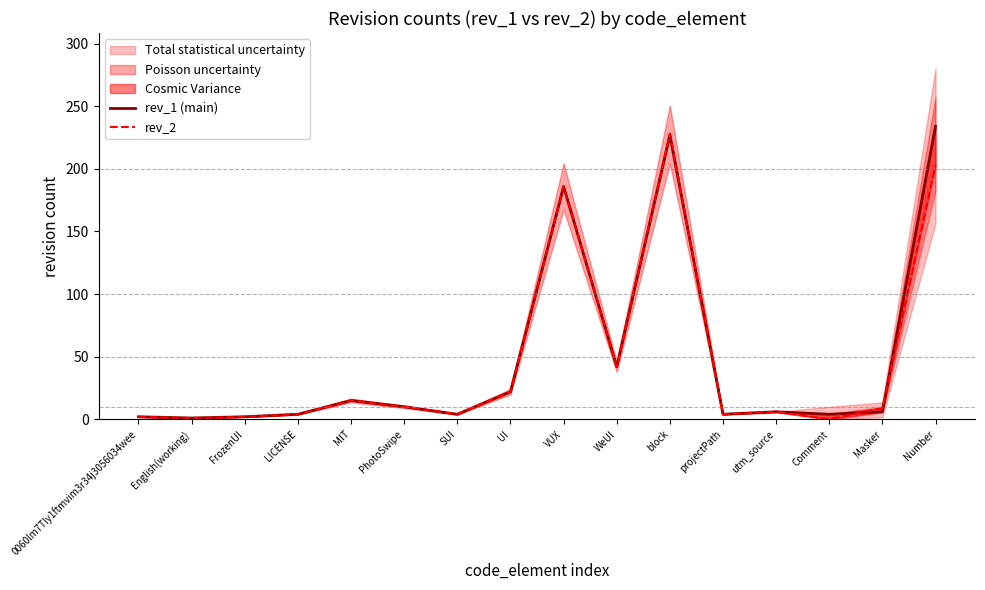

Rank the series by their maximum value, from lowest to highest.

rev_2, rev_1 (main)